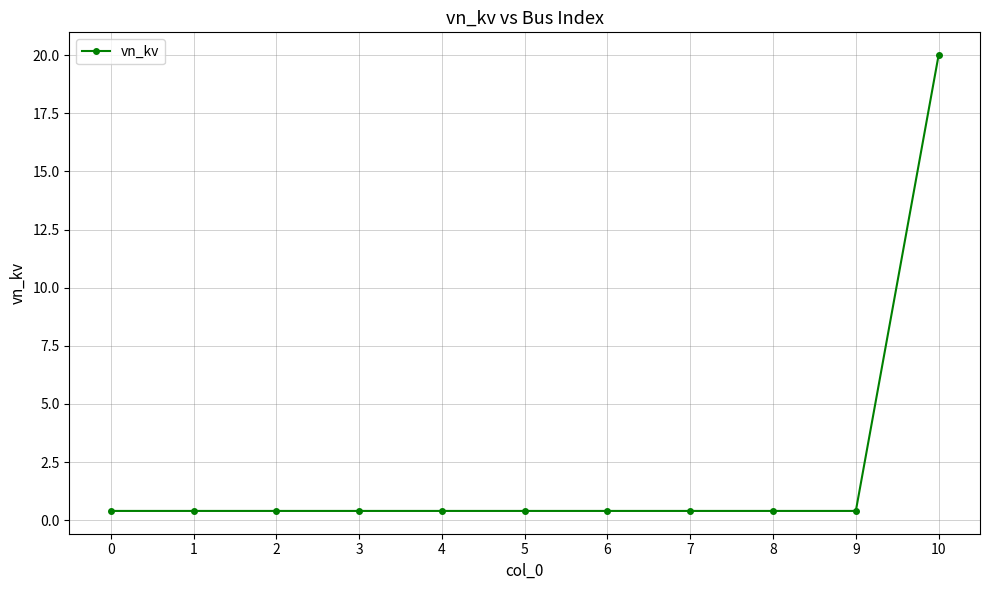

What is the value of the 8th point from the left?

0.4